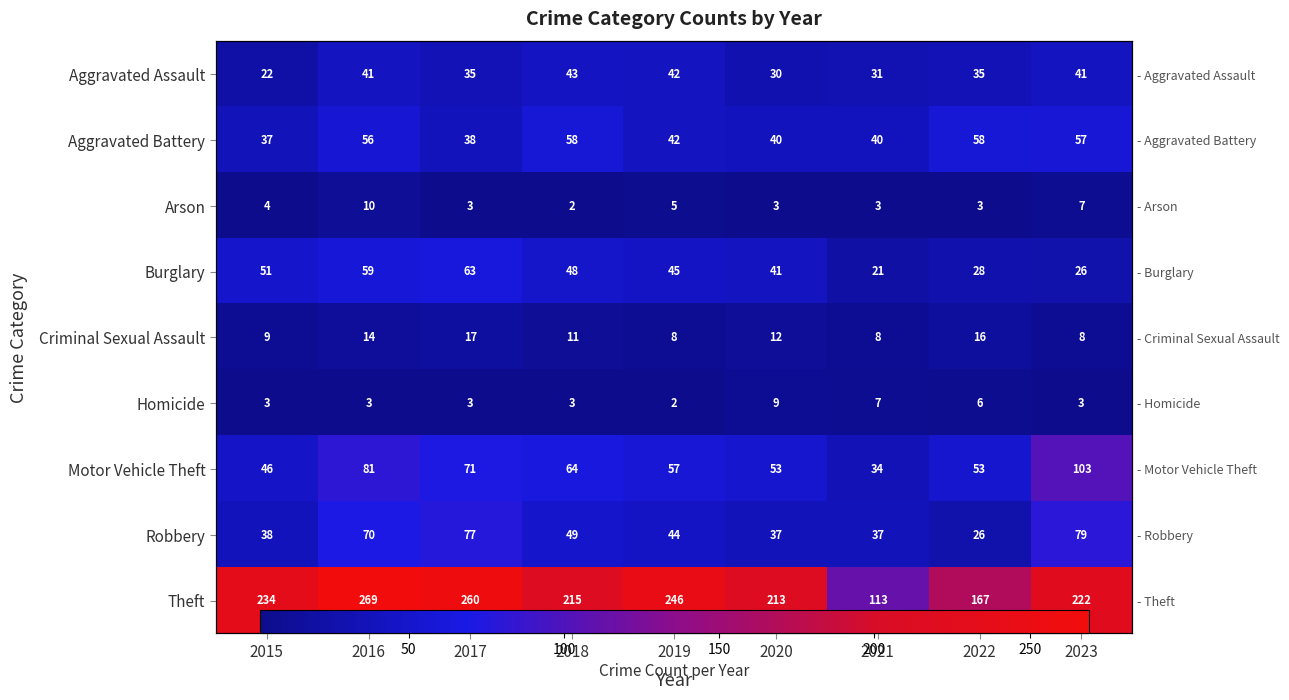

Count the Arson values in the range 3 to 5.

6